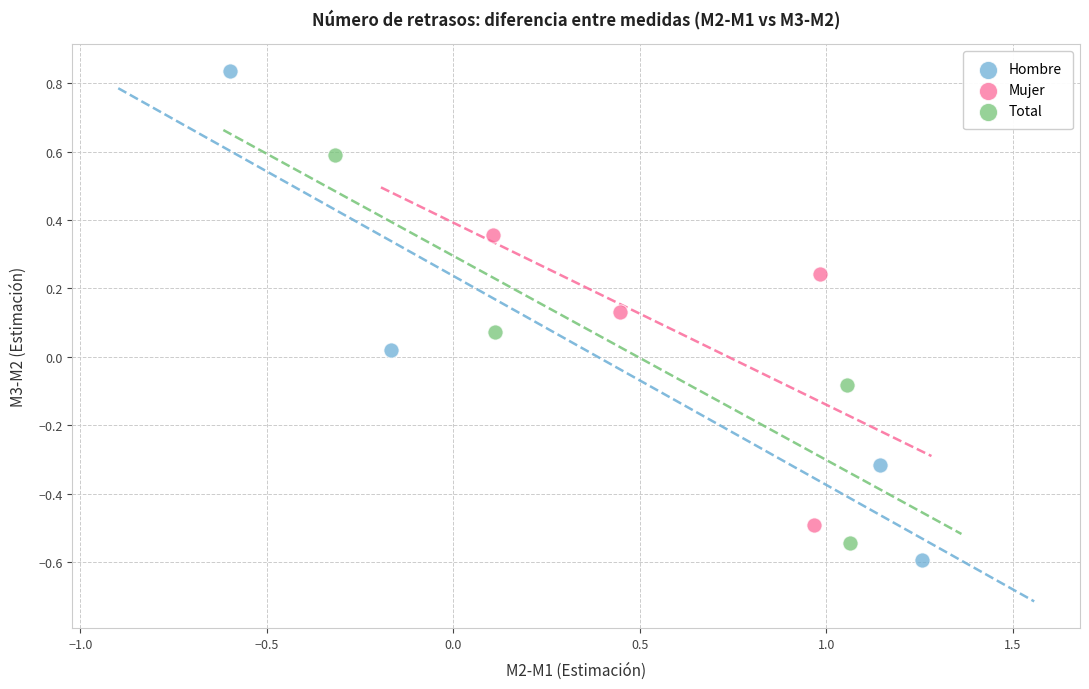

Which series contains the highest Y value?

Hombre